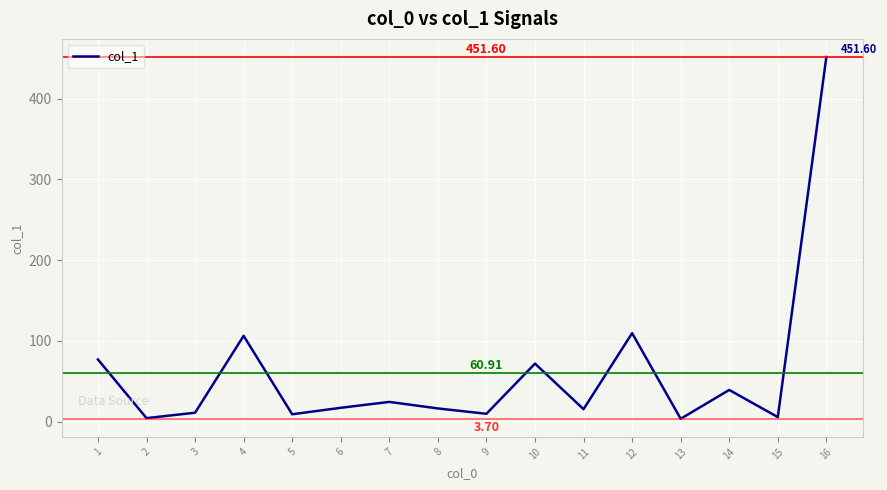

What is the ratio of the value at 13 to the value at 8?

0.2